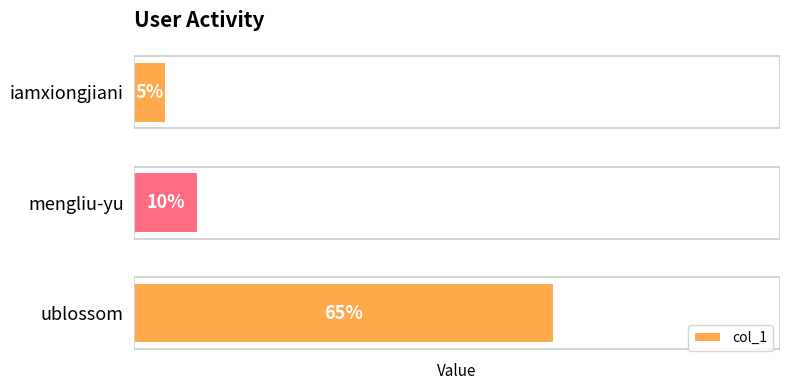

Where is the data nearest to the value 35?

mengliu-yu